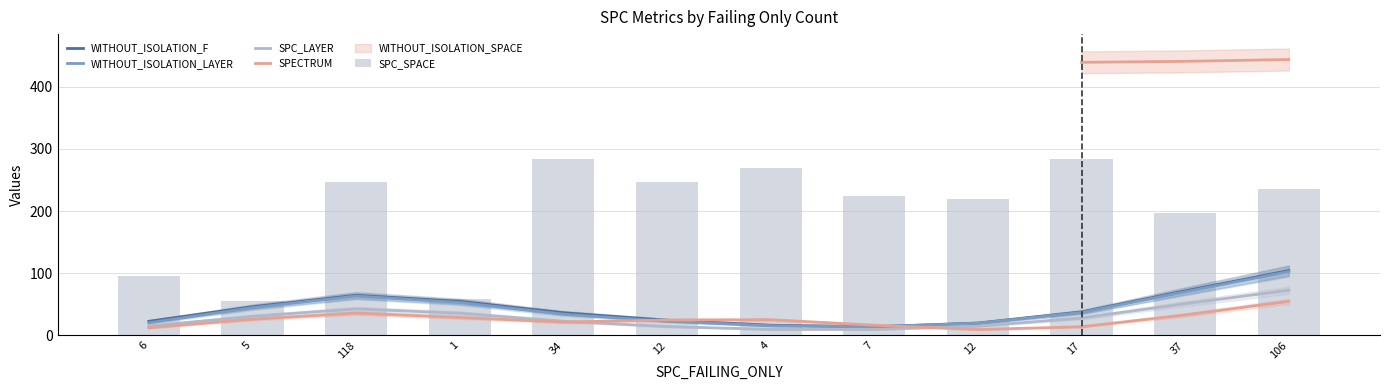

What is the spread (max minus min) of values at 17?

270.0